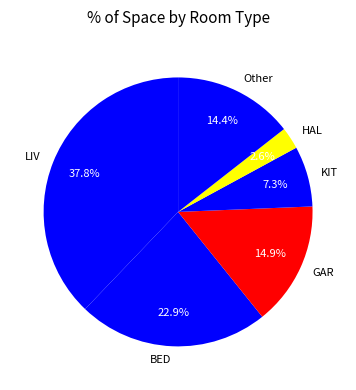

To the nearest percent, what is the average slice percentage?

17%